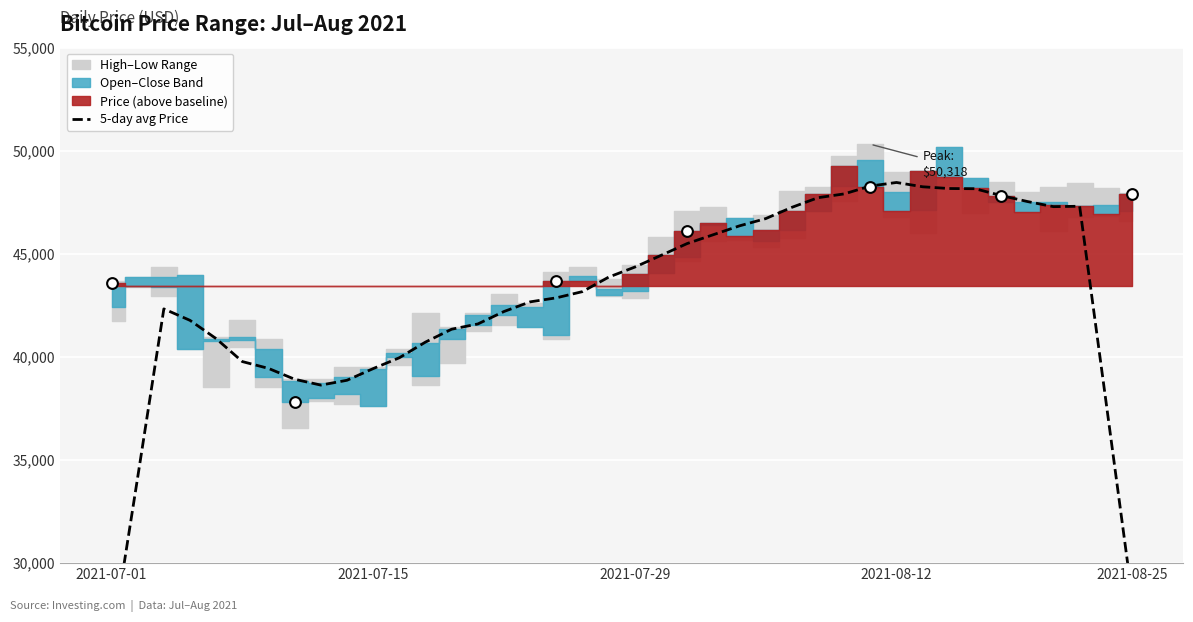

Which has a higher value, 14 or 24?

24